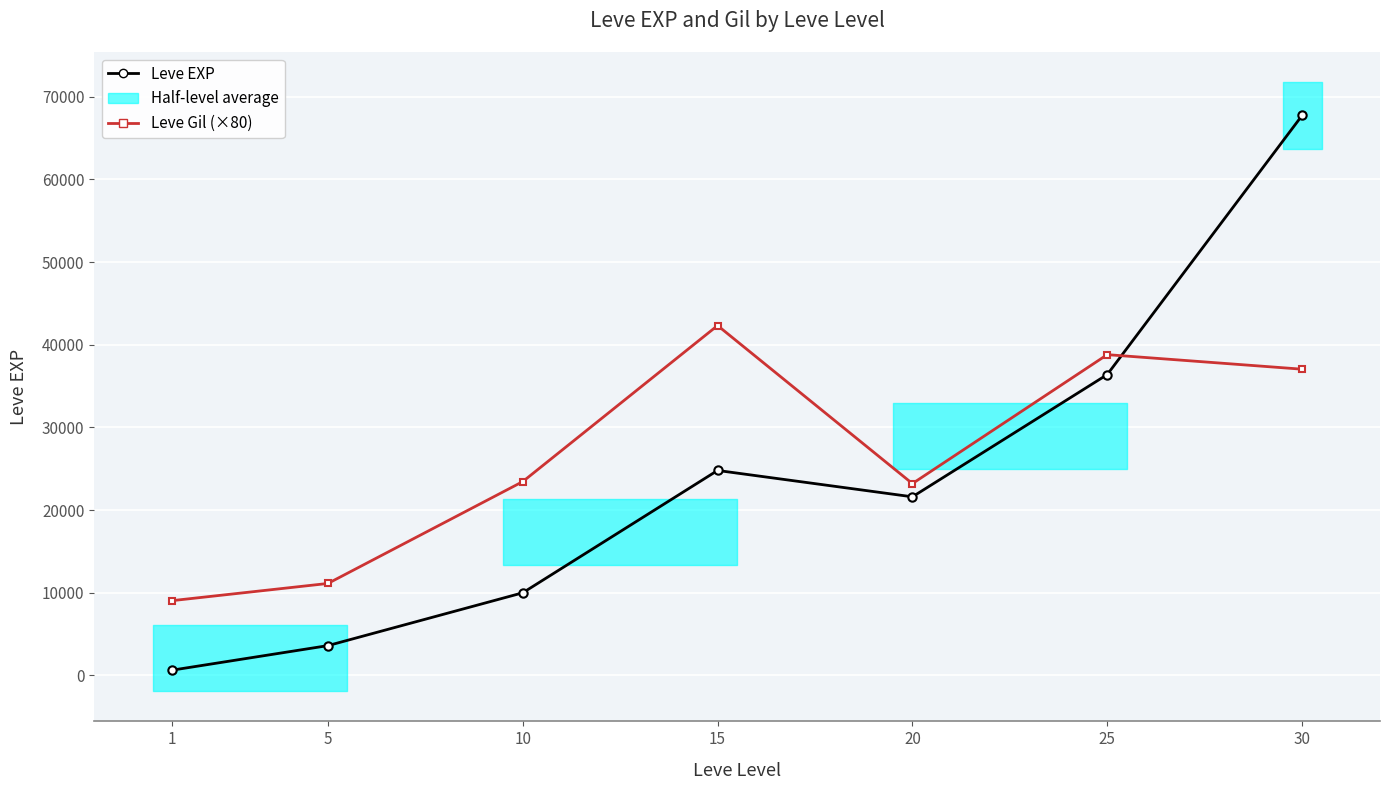

Rank the series by their maximum value, from lowest to highest.

Leve Gil (×80), Leve EXP